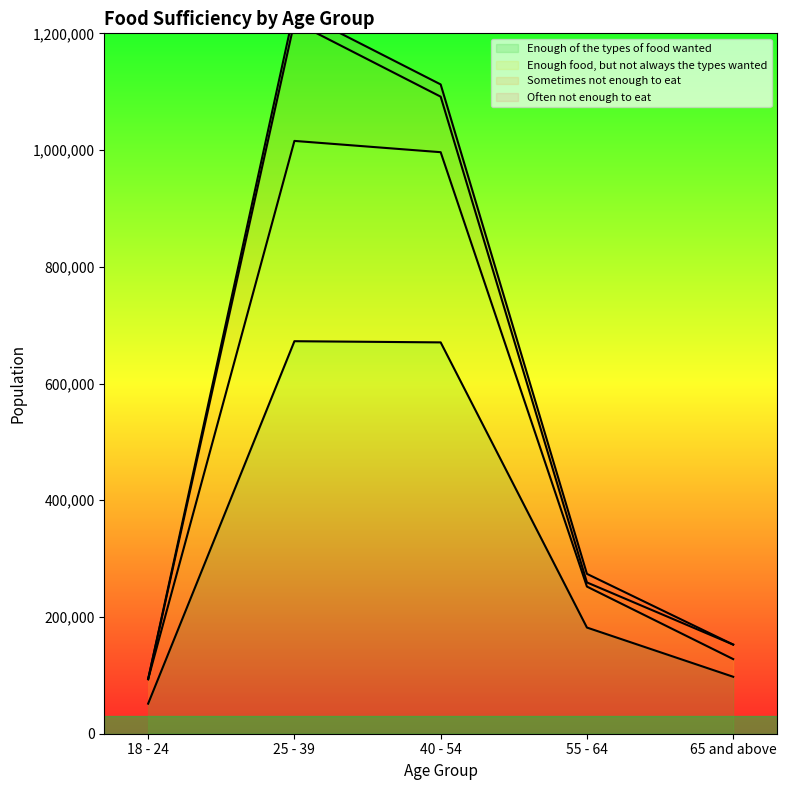

What is the minimum value for Enough of the types of food wanted?

51537